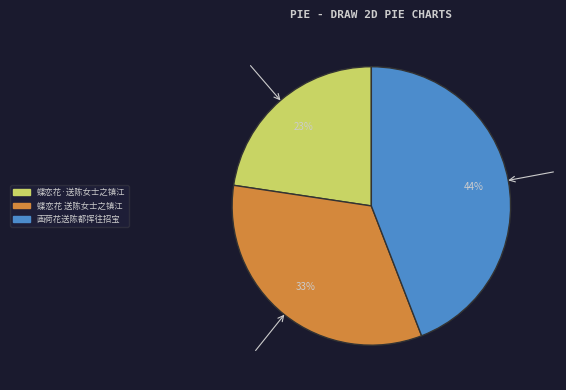

Rank the categories by value from highest to lowest.

画荷花送陈都挥往招宝, 蝶恋花 送陈女士之镇江, 蝶恋花·送陈女士之镇江